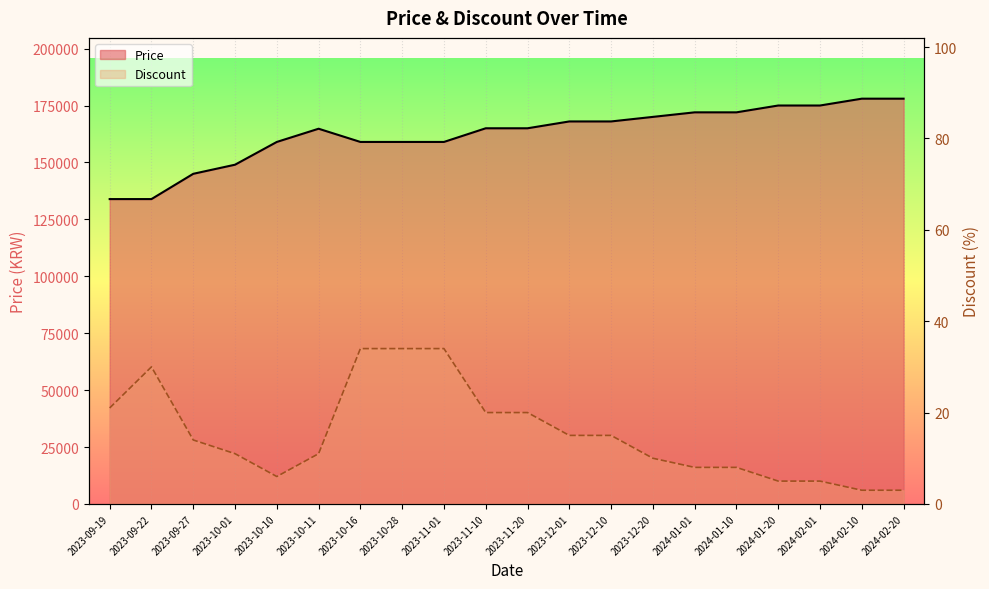

Reading left to right, list all the values displayed in this chart.

Price: 133900	133900	145000	149000	159000	164800	159000	159000	159000	165000	165000	168000	168000	170000	172000	172000	175000	175000	178000	178000
Discount: 21	30	14	11	6	11	34	34	34	20	20	15	15	10	8	8	5	5	3	3